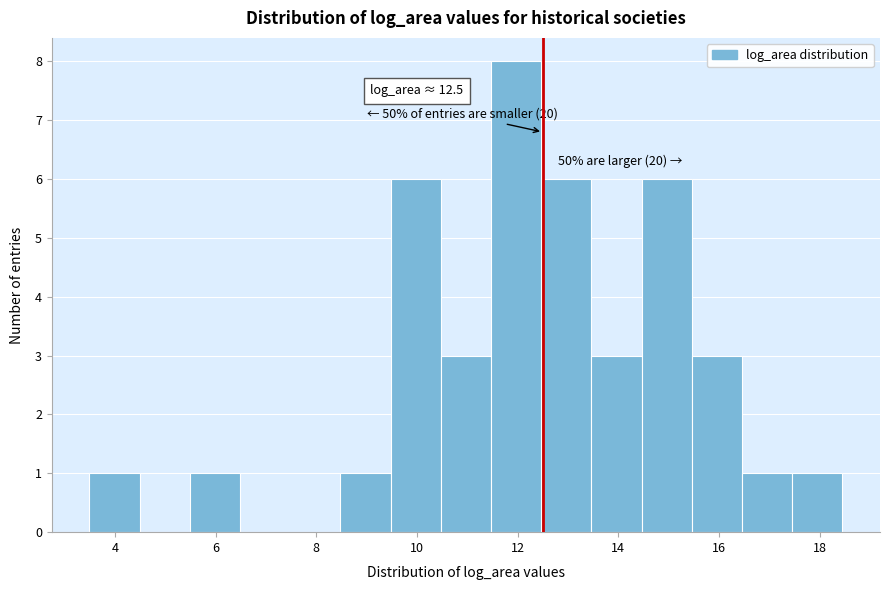

Which range on the x-axis has the tallest bar?

11.4 to 12.4